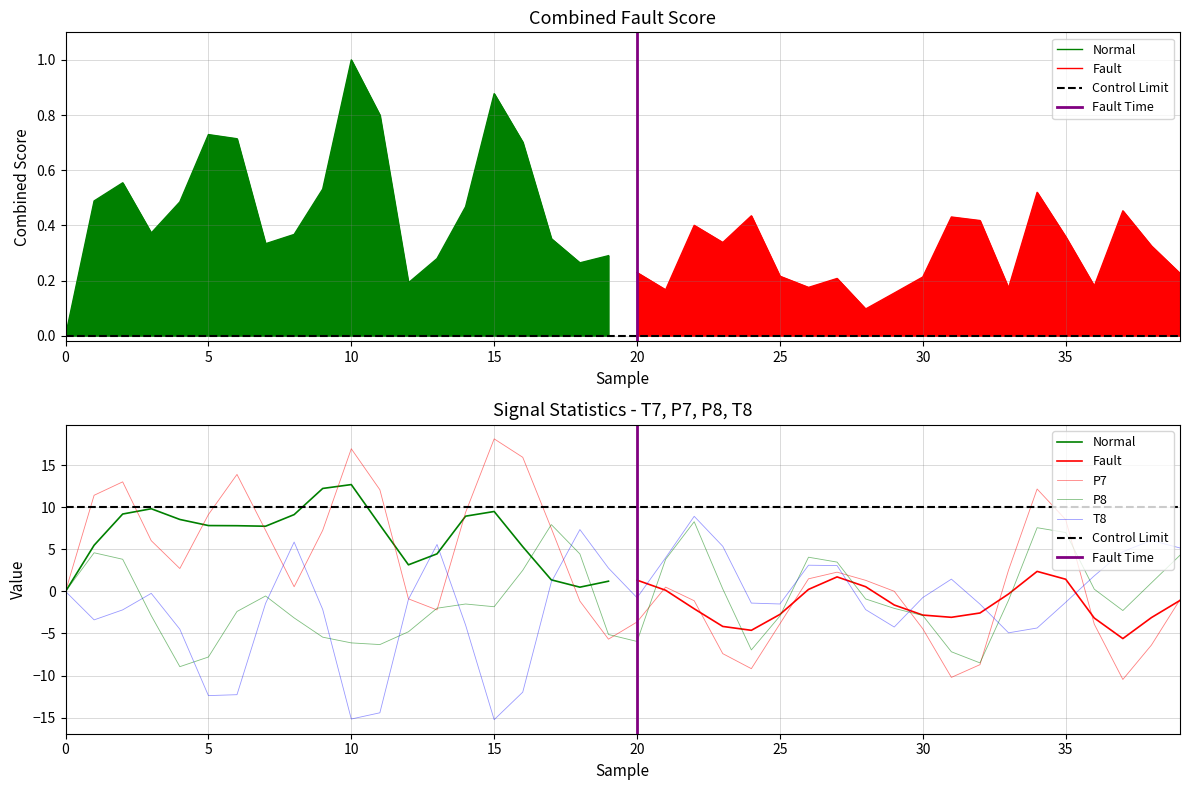

True or false: T8 has more than 1 interior local peaks.

True